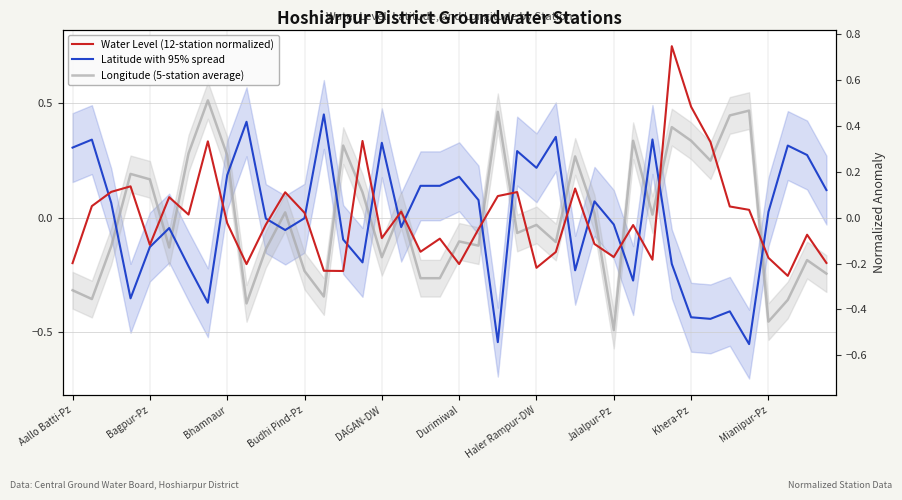

The value of Longitude (5-station average) at 37 is -0.4. True or false?

True